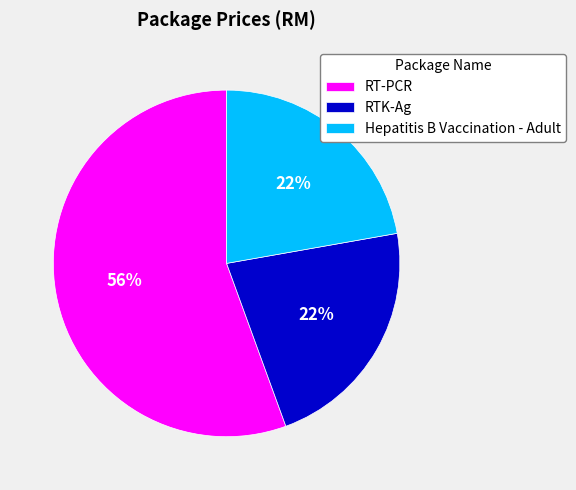

Combined, do RTK-Ag and RT-PCR account for over 50%?

Yes